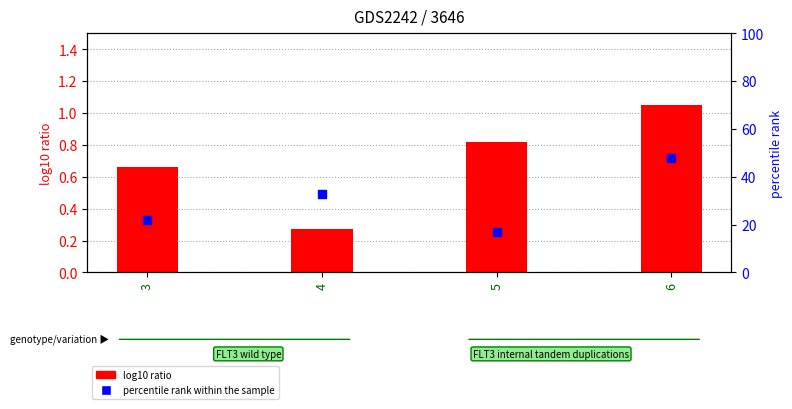

At which category does the chart reach its minimum across all series?

4